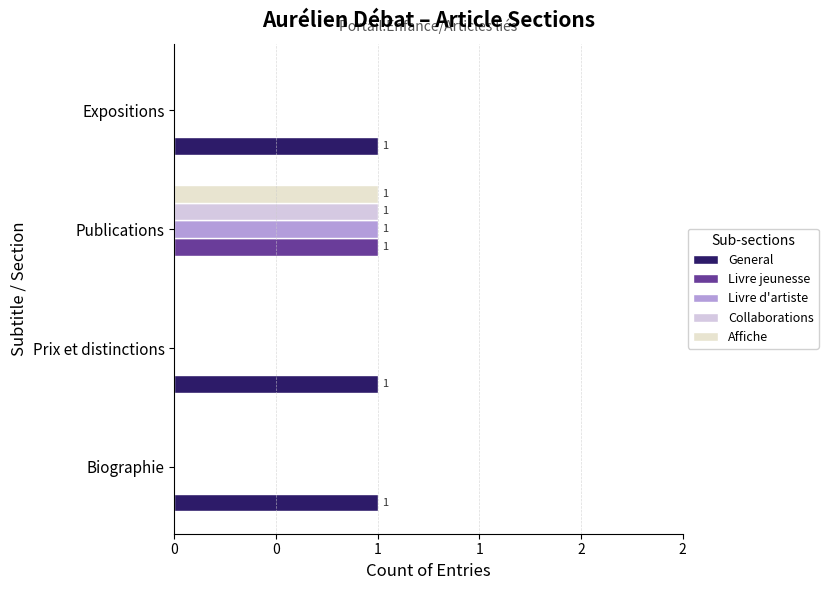

Reading right to left, transcribe all the data shown in this chart.

General: 1	0	1	1
Livre jeunesse: 0	1	0	0
Livre d'artiste: 0	1	0	0
Collaborations: 0	1	0	0
Affiche: 0	1	0	0